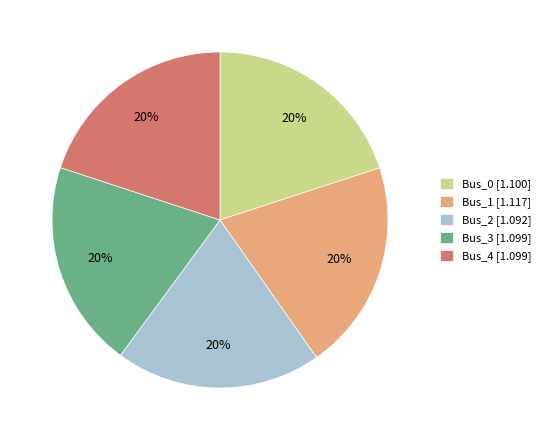

What is the ratio of the value at Bus_1 to the value at Bus_0?

1.0